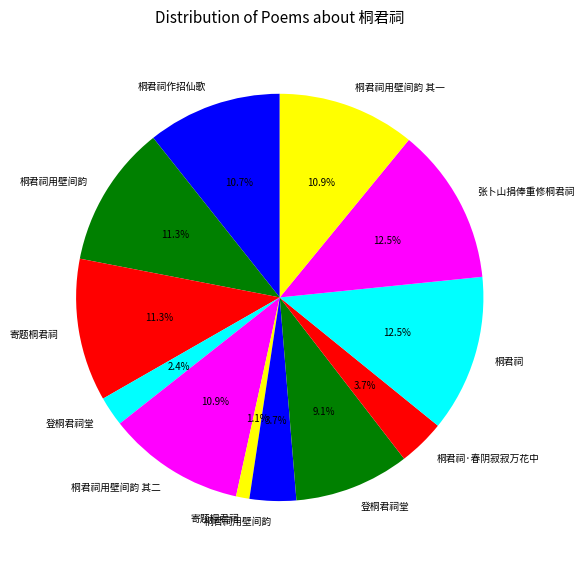

How many segments does this pie chart have?

12